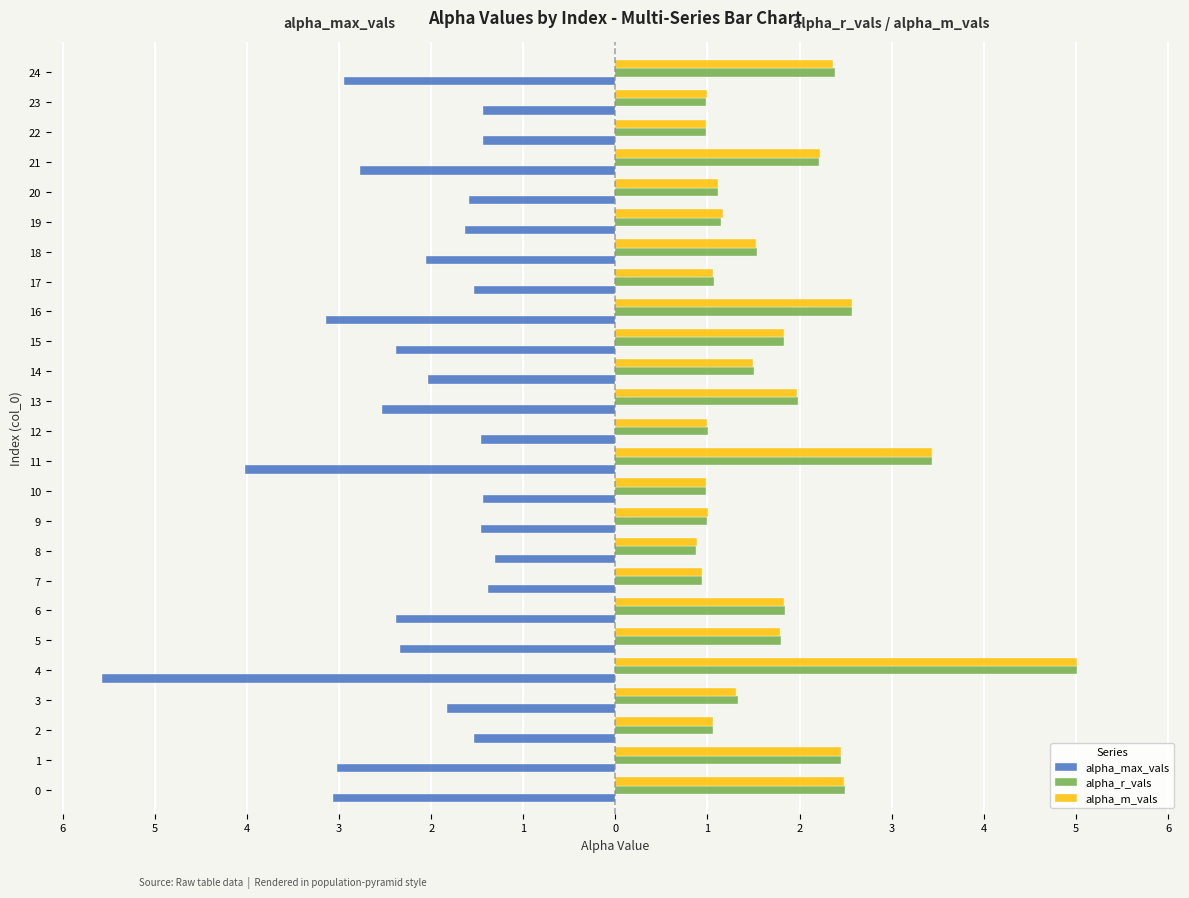

What is the sum of all alpha_m_vals values?

43.5